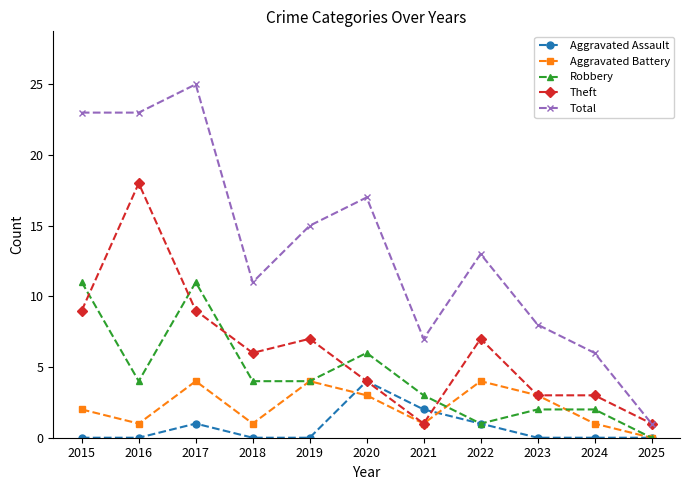

Where is Aggravated Assault nearest to the value 2?

2021